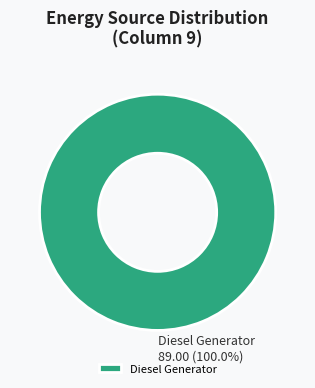

Is there a majority slice in this chart?

Yes